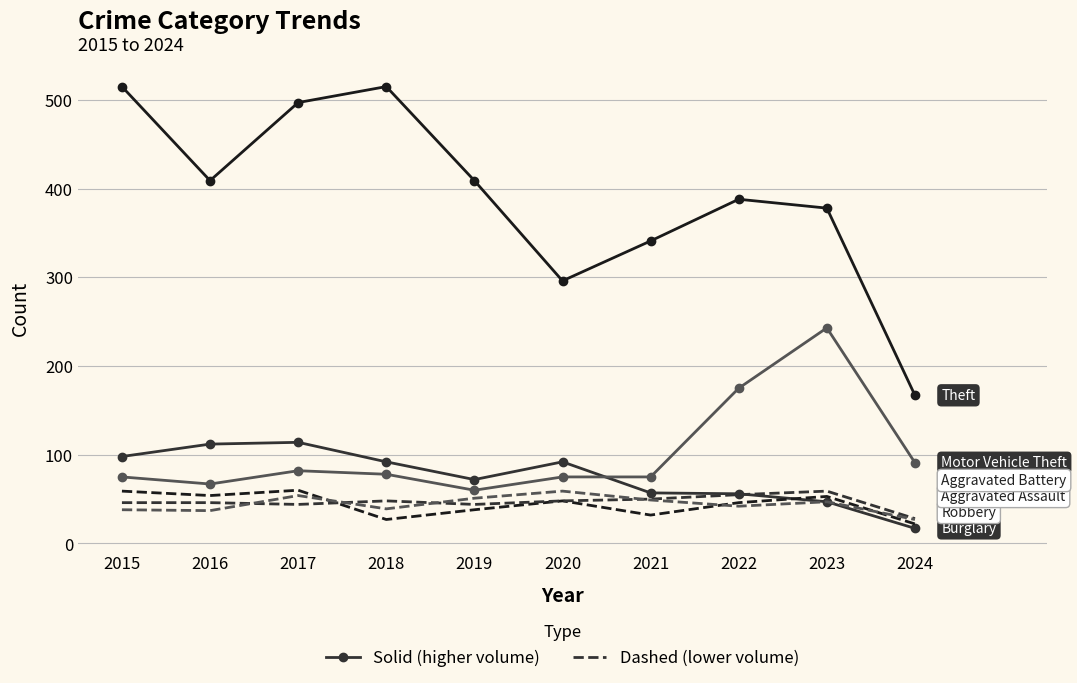

What is the total value across all series at 2021?

604